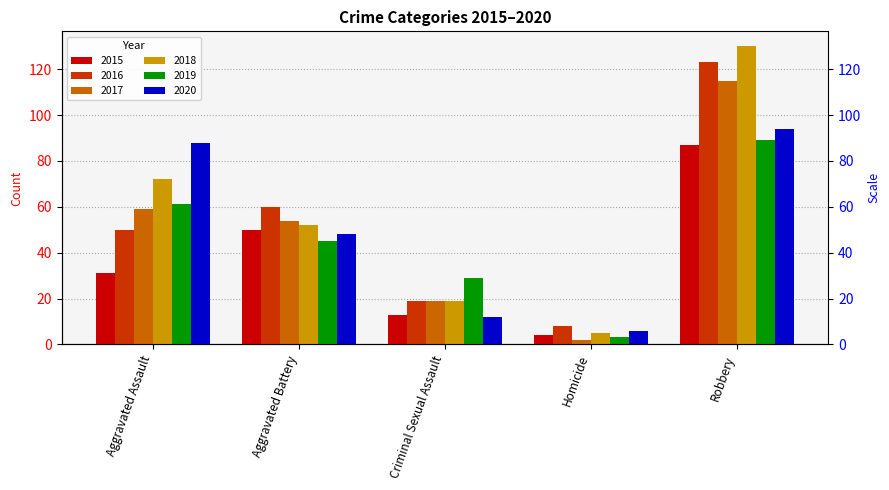

At which label is 2018 closest to 67?

Aggravated Assault